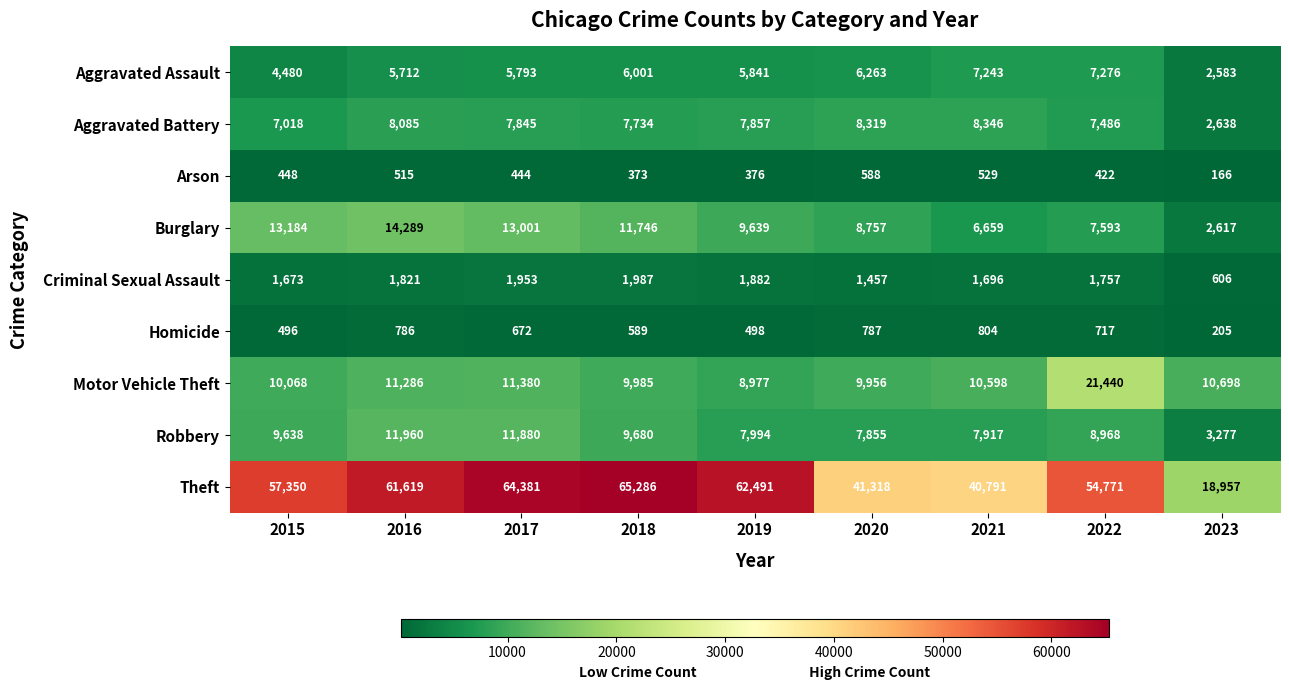

At which label does Arson reach its peak?

2020